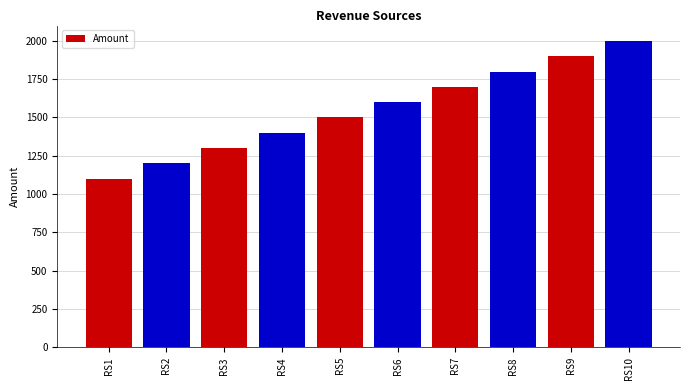

Reading left to right, list all the values displayed in this chart.

RS1=1100	RS2=1200	RS3=1300	RS4=1400	RS5=1500	RS6=1600	RS7=1700	RS8=1800	RS9=1900	RS10=2000